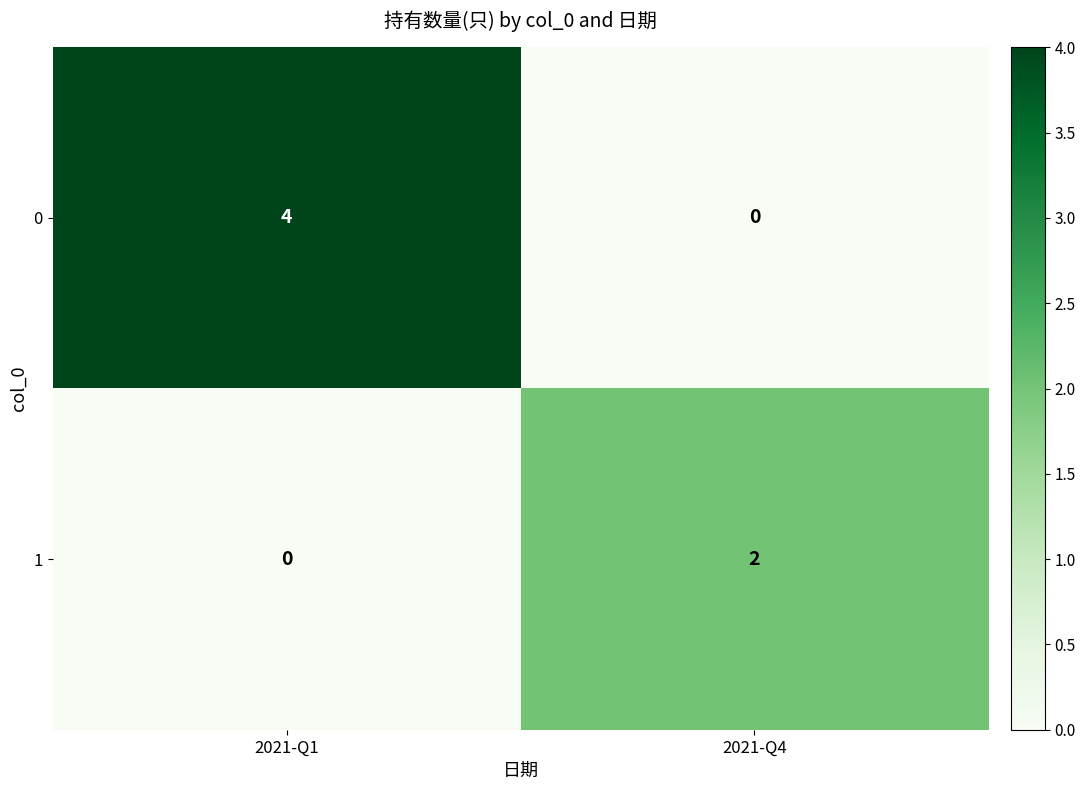

Which series has the largest total across all categories?

0